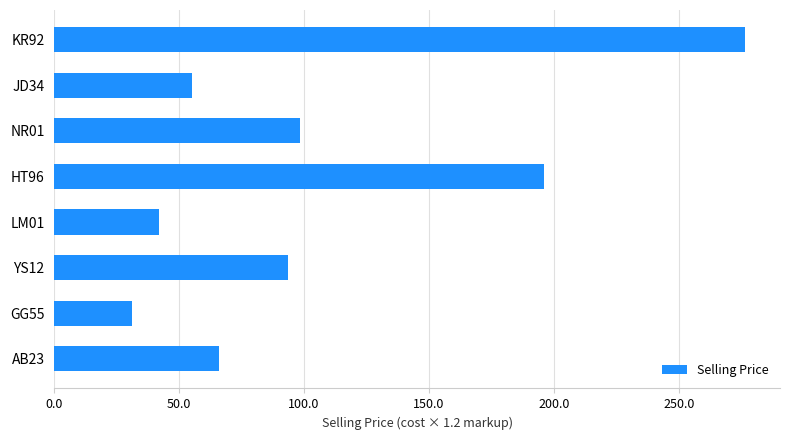

Count the number of data series in this chart.

1